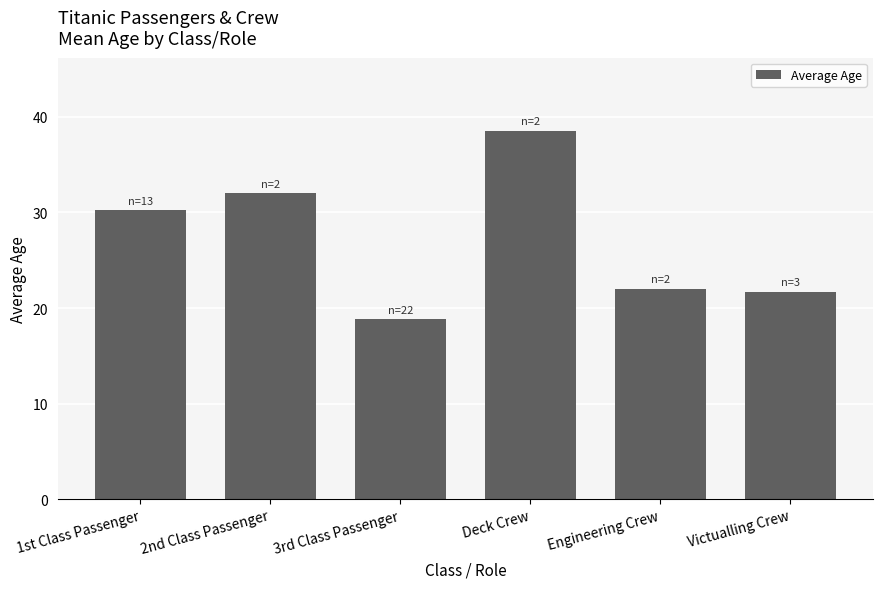

Between Deck Crew and 3rd Class Passenger, which is larger?

Deck Crew